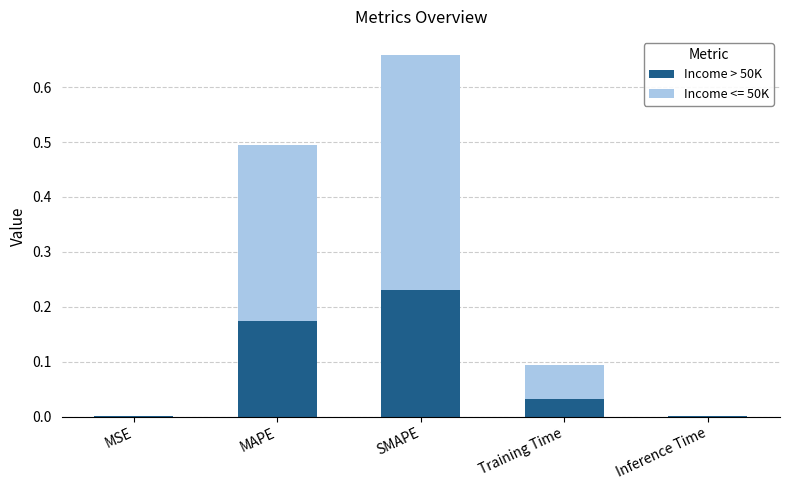

True or false: Income > 50K has a value of 0.0 at MSE.

True